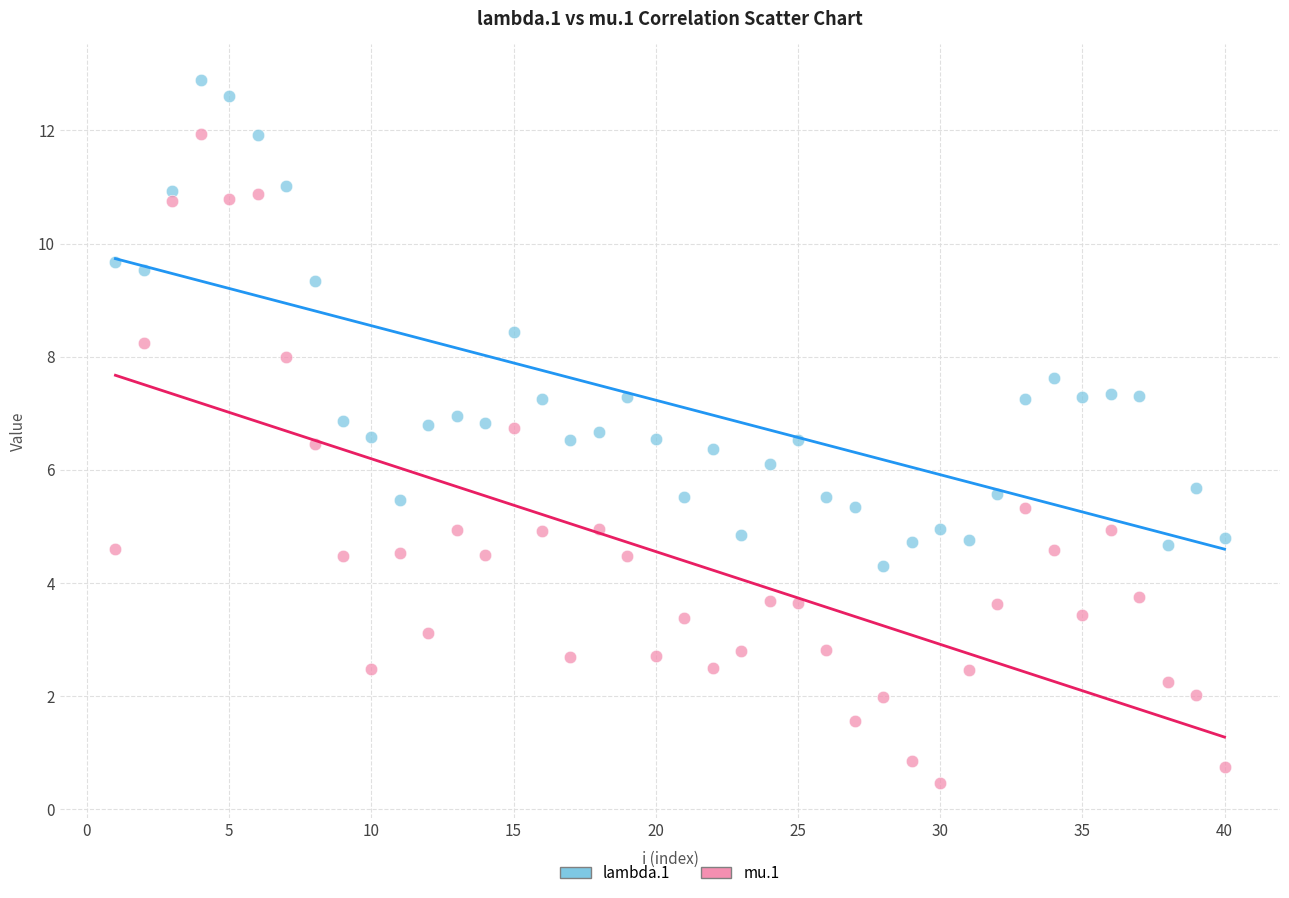

Across all data points, what is the range of X values (max minus min)?

39.0